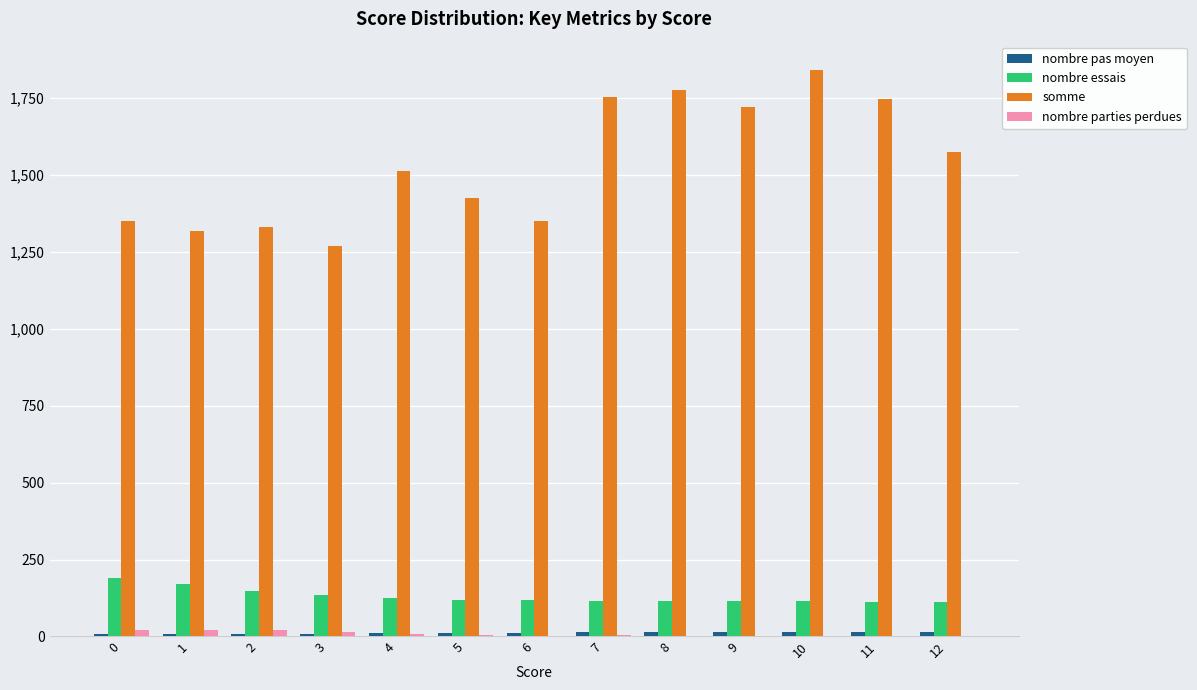

Is the value of nombre essais at 0 greater than the value of somme at 12?

No